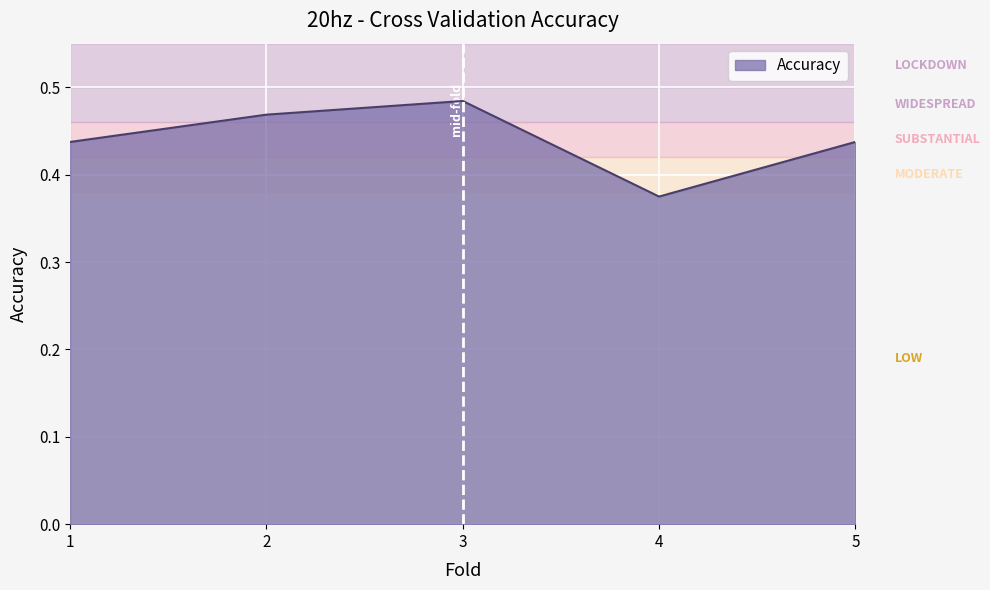

Where is the first local minimum?

4